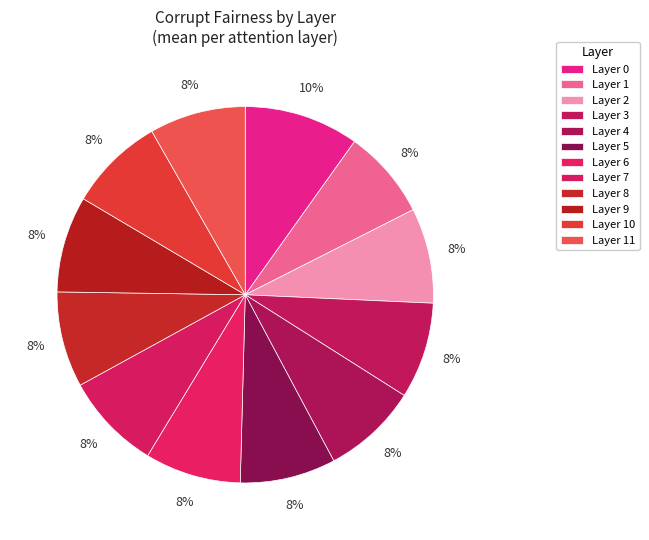

What percentage do Layer 6 and Layer 9 together represent?

16.4%